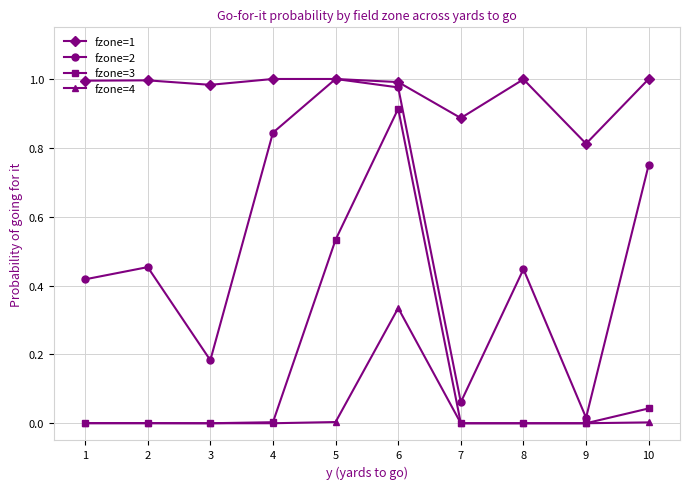

Which series changed the most between 4 and 5?

fzone=3